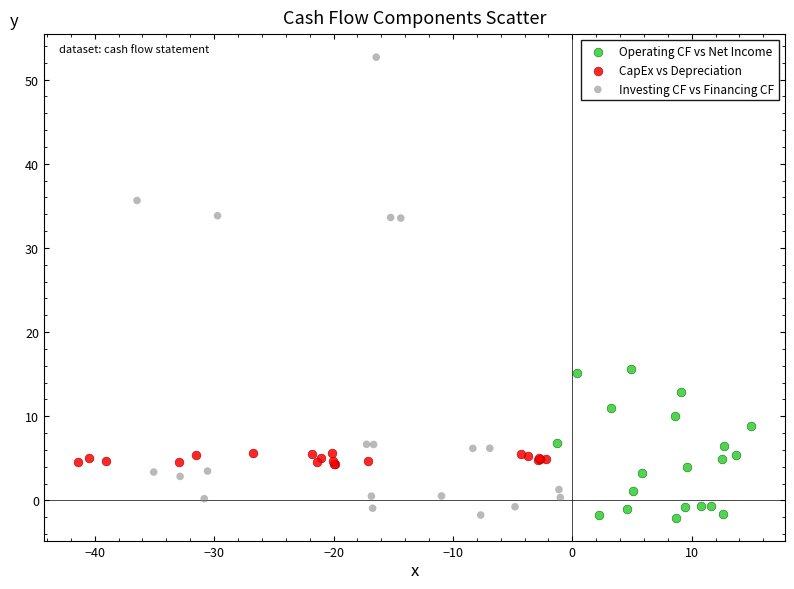

Which series contains the highest Y value?

Investing CF vs Financing CF